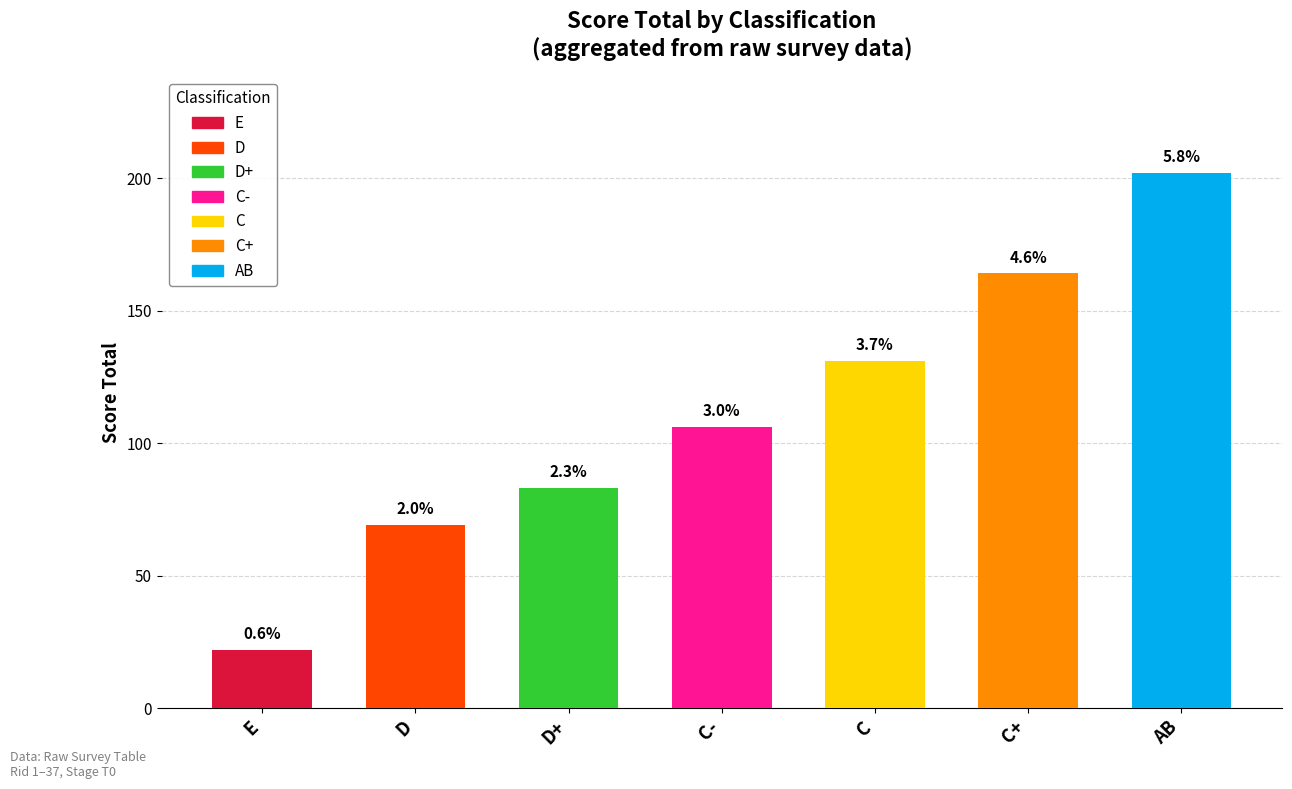

The q8 series shows 75 at C+. True or false?

False